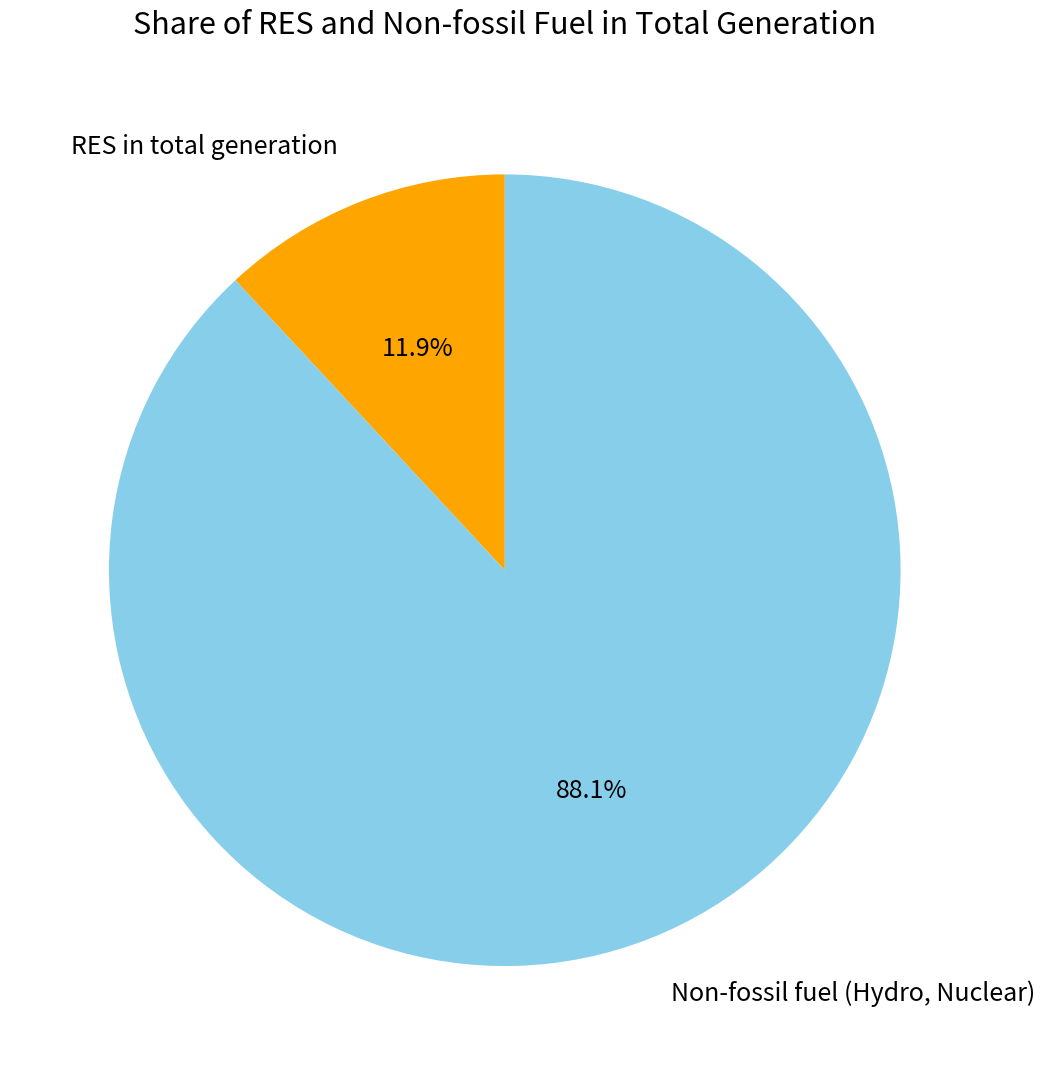

Is there a majority slice in this chart?

Yes